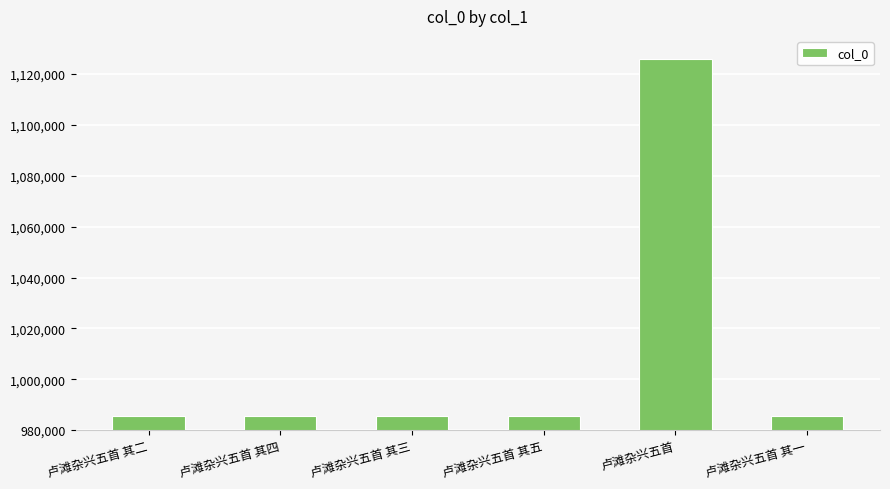

What is the sum of the values at 卢滩杂兴五首 其五 and 卢滩杂兴五首 其三?

1971192